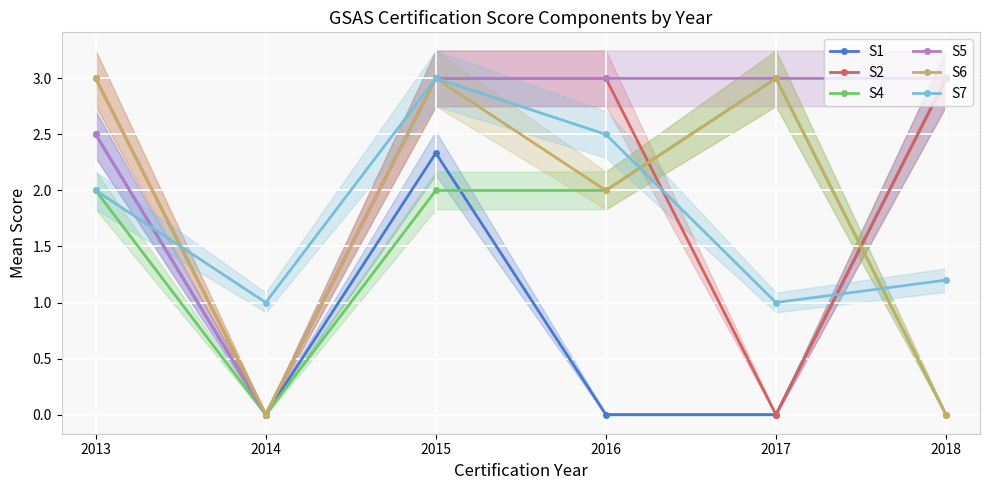

What is the difference between the highest and lowest values at 2015?

1.0